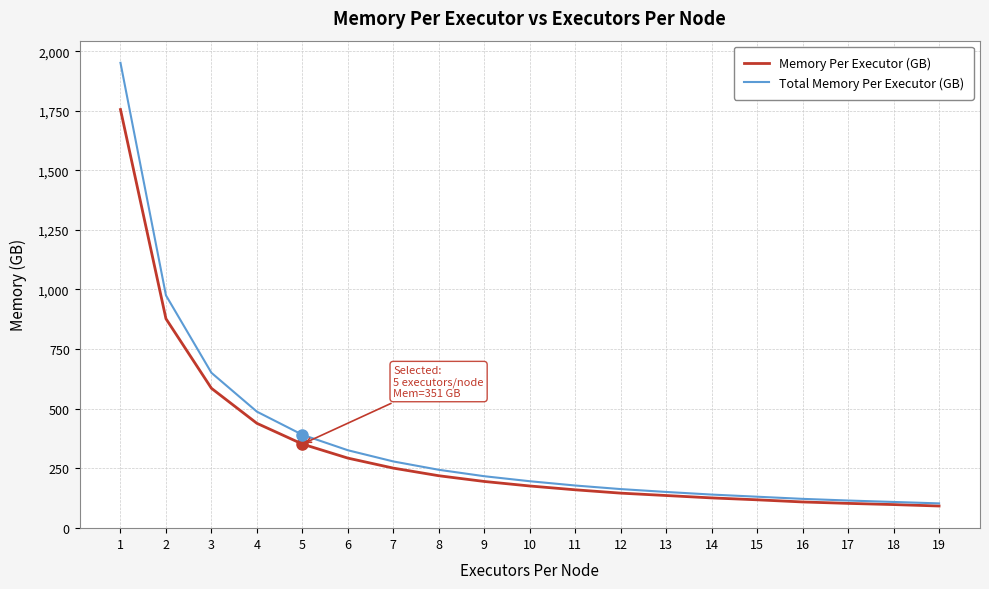

Which series has the widest spread of values?

Total Memory Per Executor (GB)